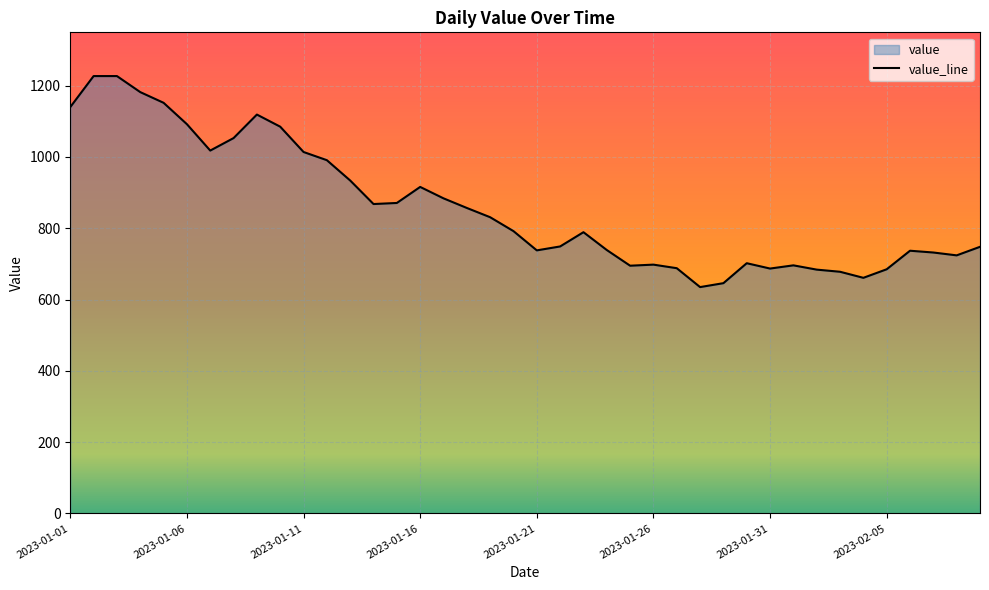

What is the smallest value displayed?

635